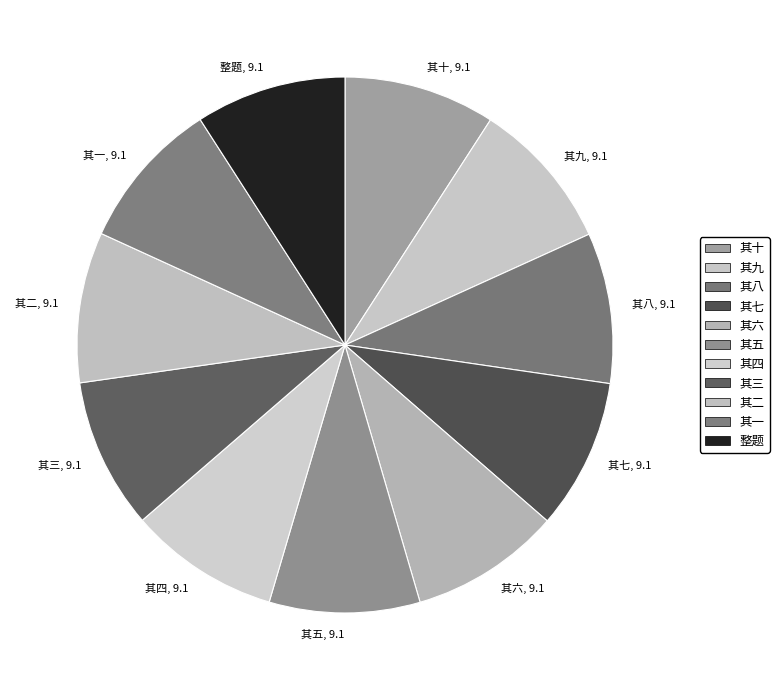

The 其五 slice represents 1% of the pie. True or false?

False